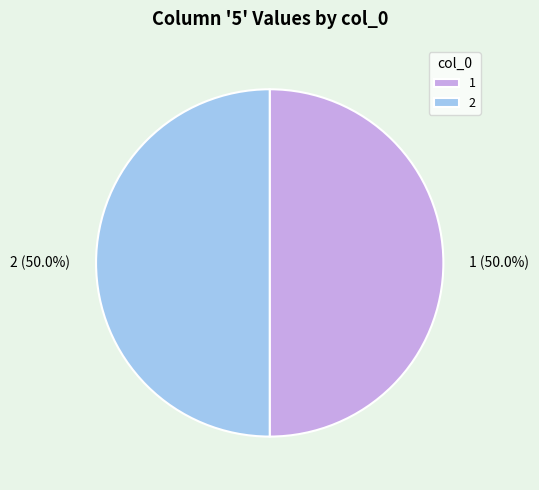

Is it true that 2 is 57% of the pie?

False